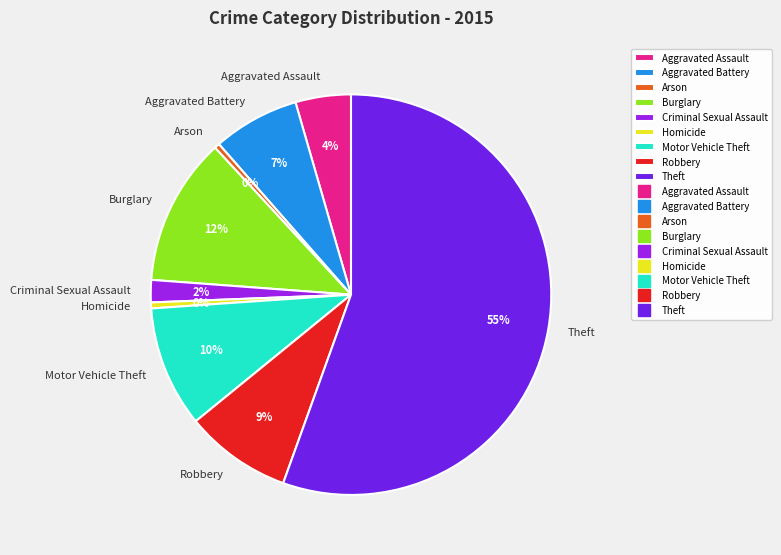

Which category accounts for the majority?

Theft